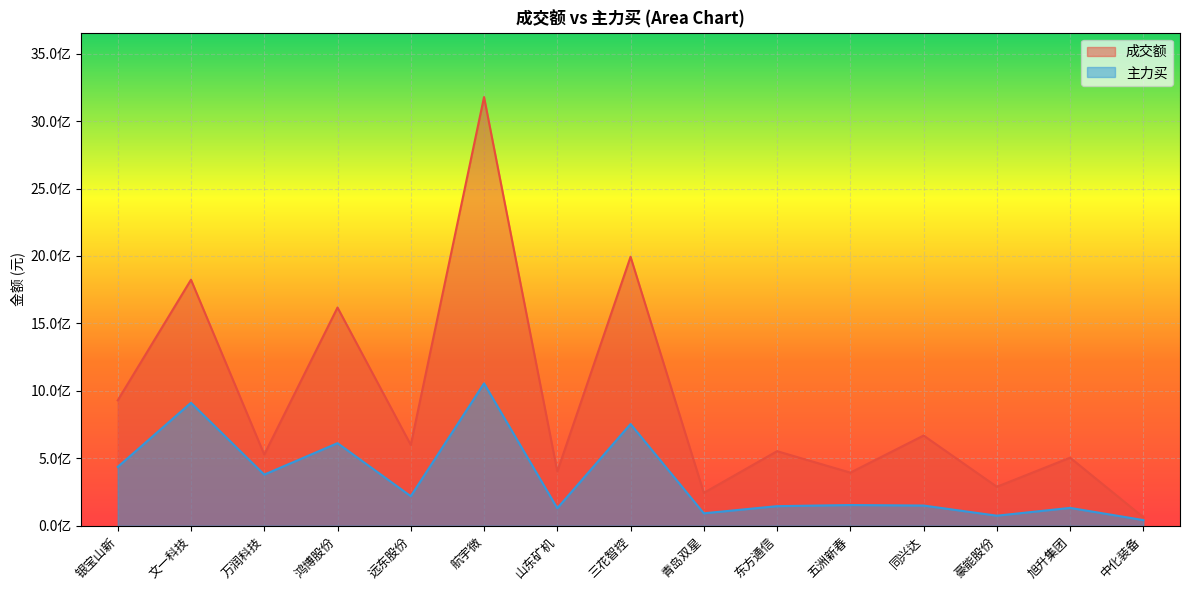

List the labels in order of 主力买 value, largest first.

航宇微, 文一科技, 三花智控, 鸿博股份, 银宝山新, 万润科技, 远东股份, 五洲新春, 同兴达, 东方通信, 旭升集团, 山东矿机, 青岛双星, 豪能股份, 中化装备